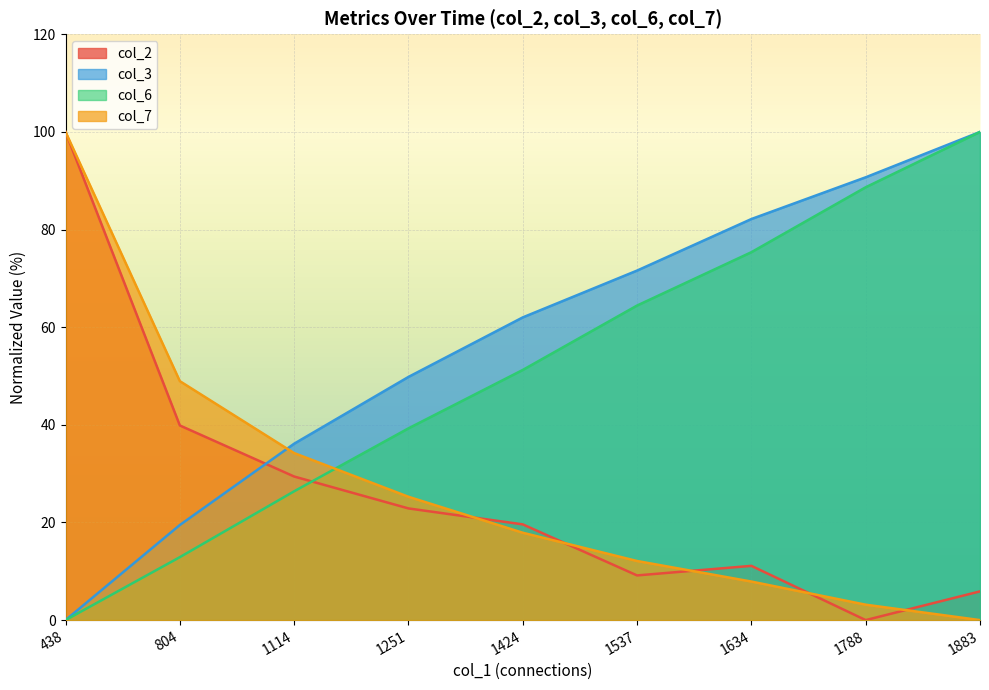

How many lines are shown in the chart?

4